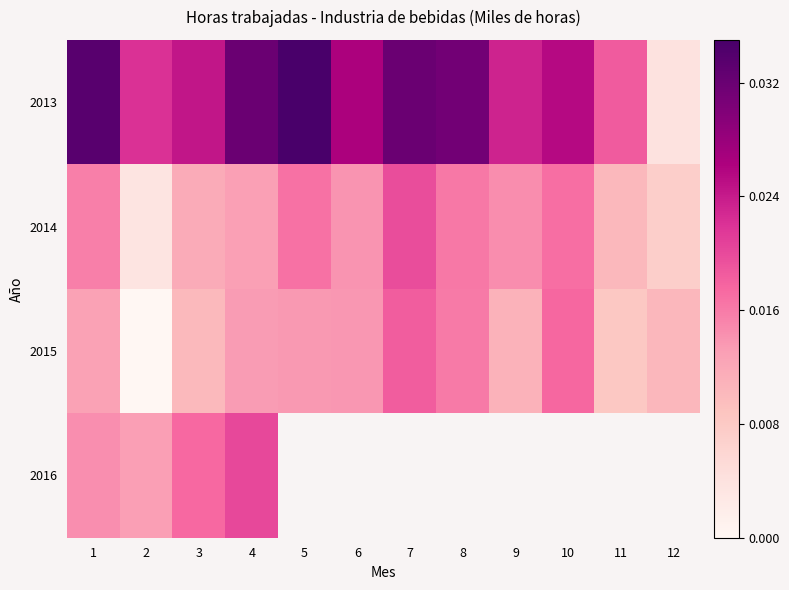

List the series in order of their peak value, lowest first.

2015, 2014, 2016, 2013